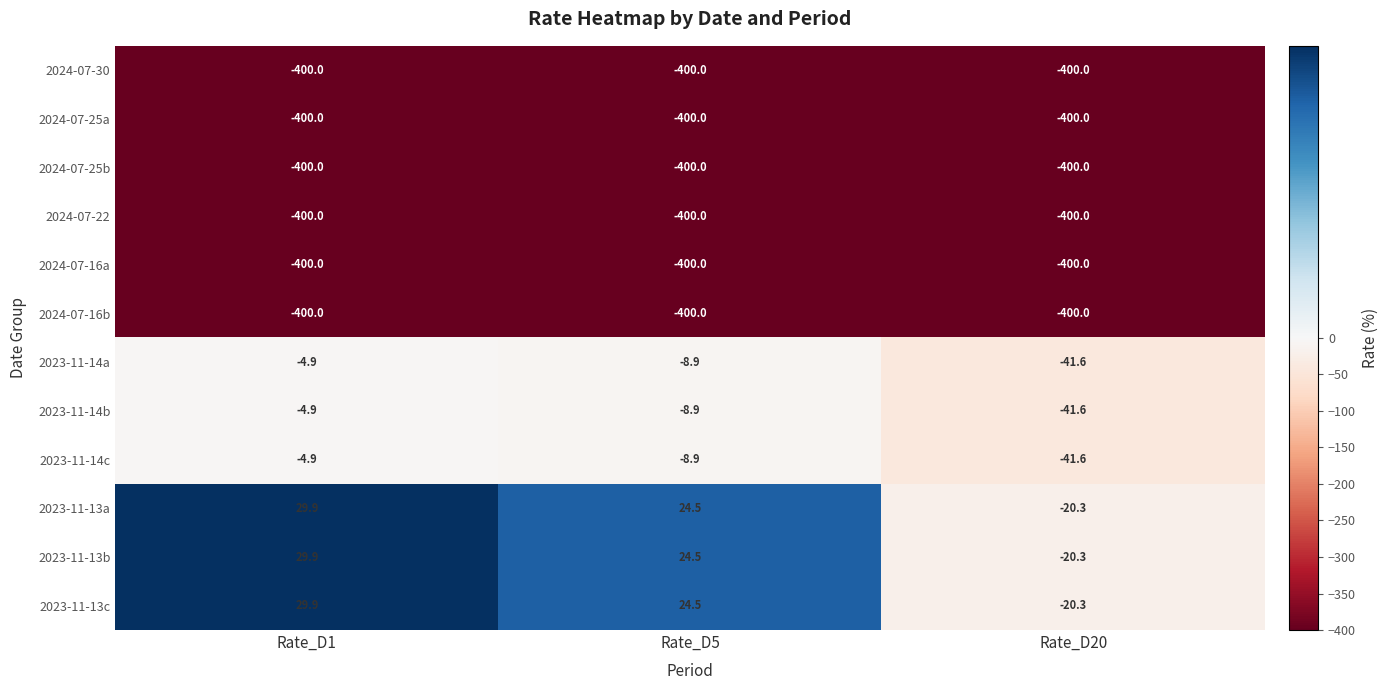

Is it true that 2024-07-25a equals -400.0 at Rate_D1?

True